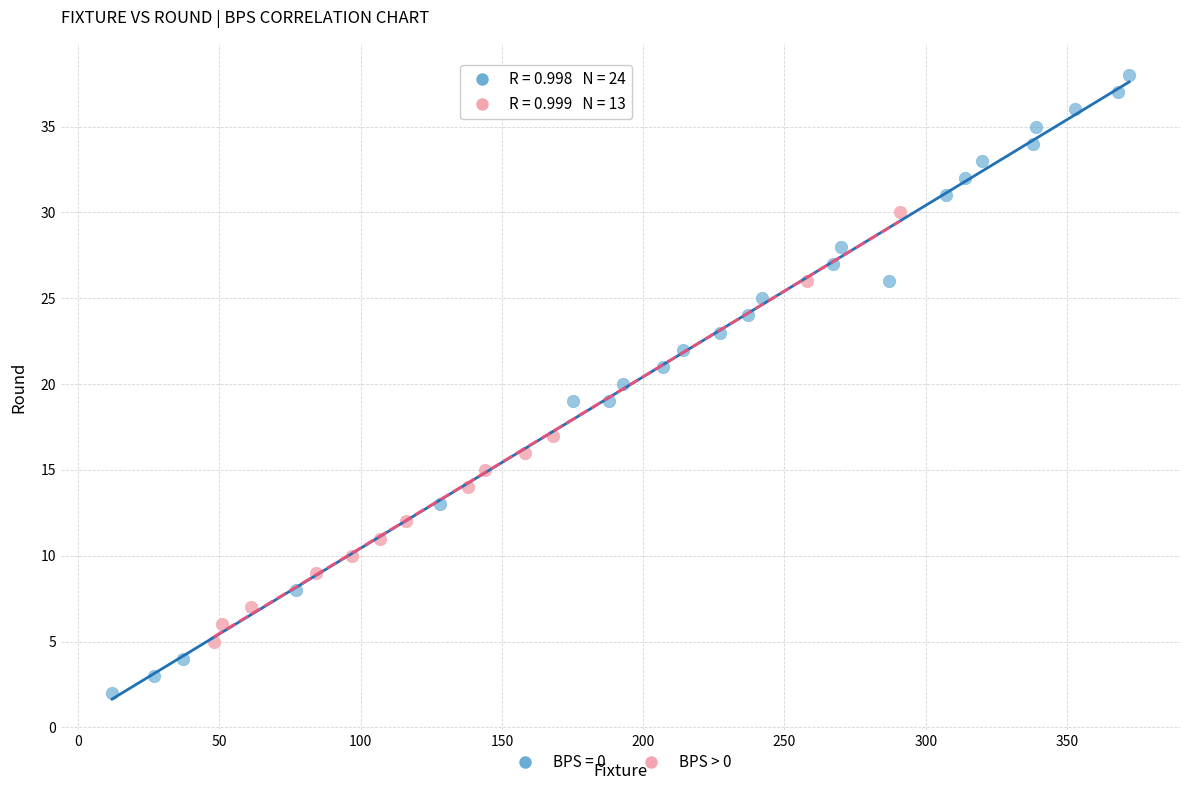

Which series reaches the maximum Y coordinate?

BPS = 0